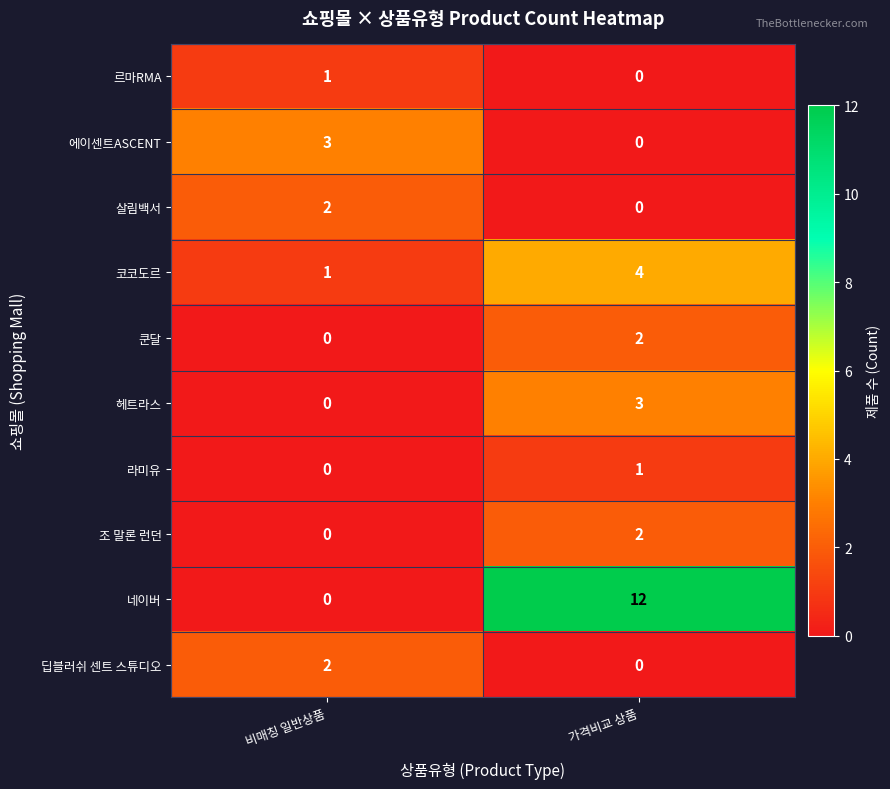

Is it true that 헤트라스 equals 0 at 비매칭 일반상품?

True